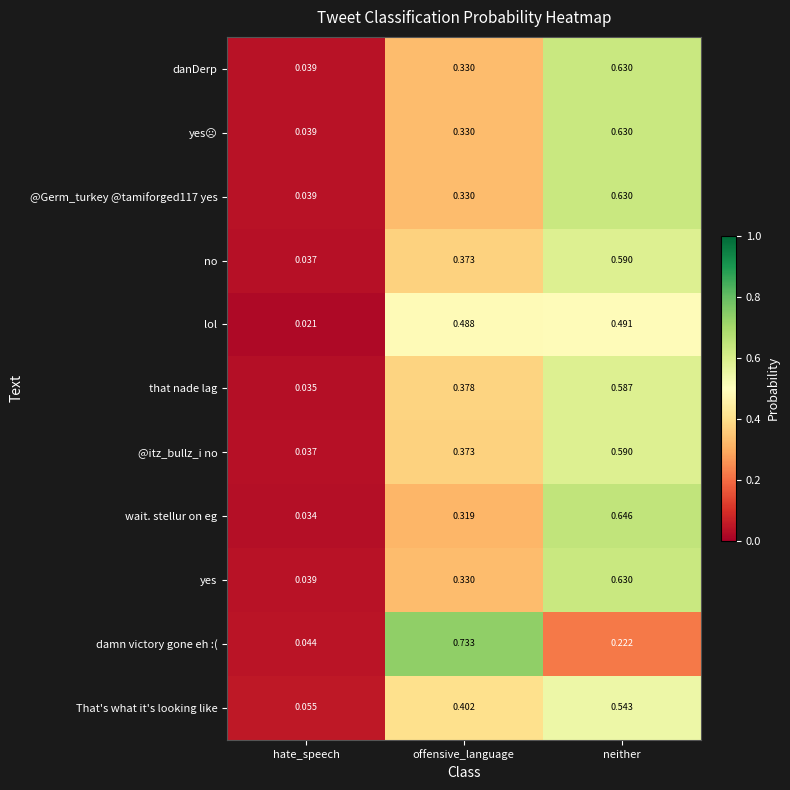

Between offensive_language and neither, which series saw the biggest shift?

damn victory gone eh :(